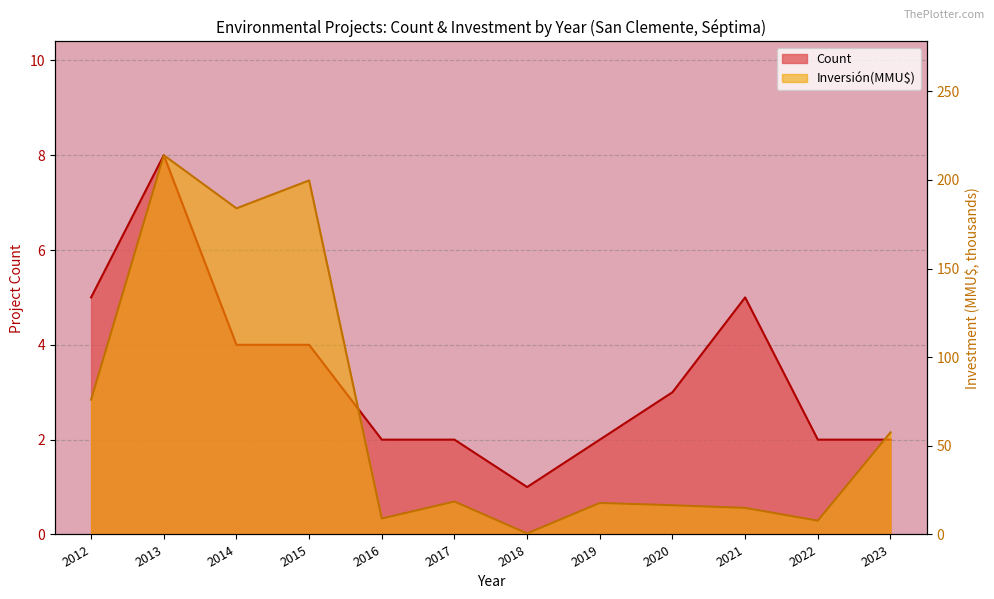

Which series ends up on top after the final intersection of Count line and Investment line?

Investment line